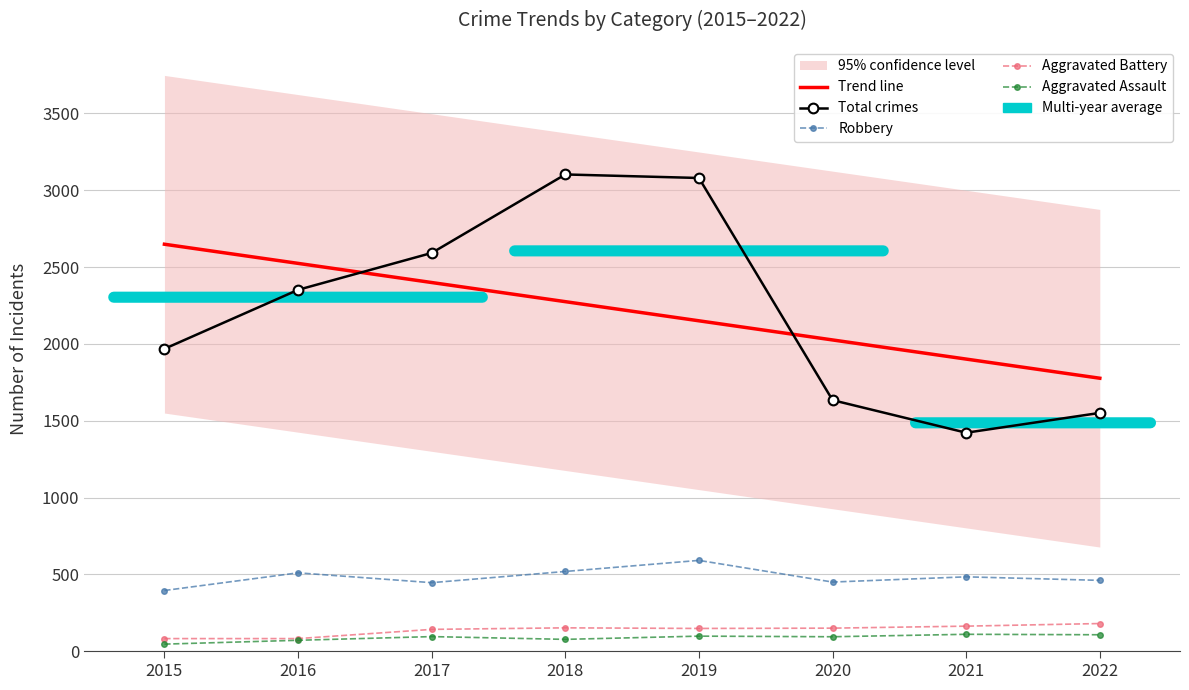

How many data points in Total crimes are above 2352?

3